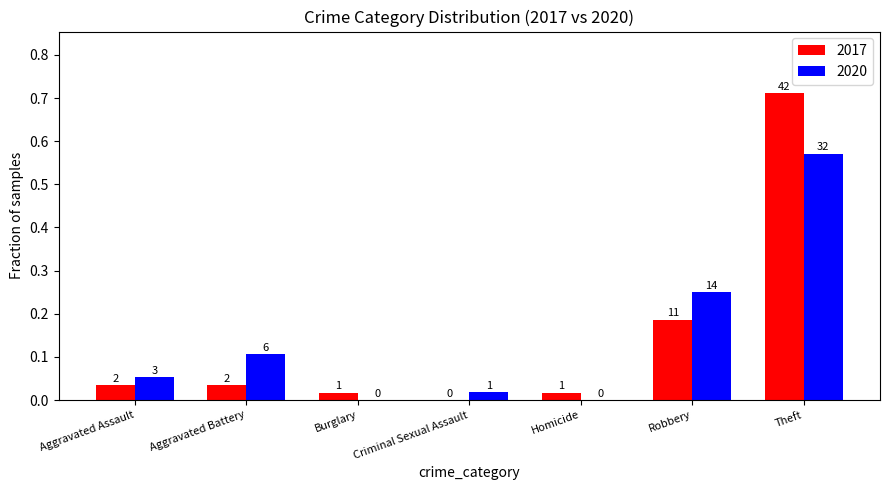

At which label is 2017 closest to 0?

Criminal Sexual Assault